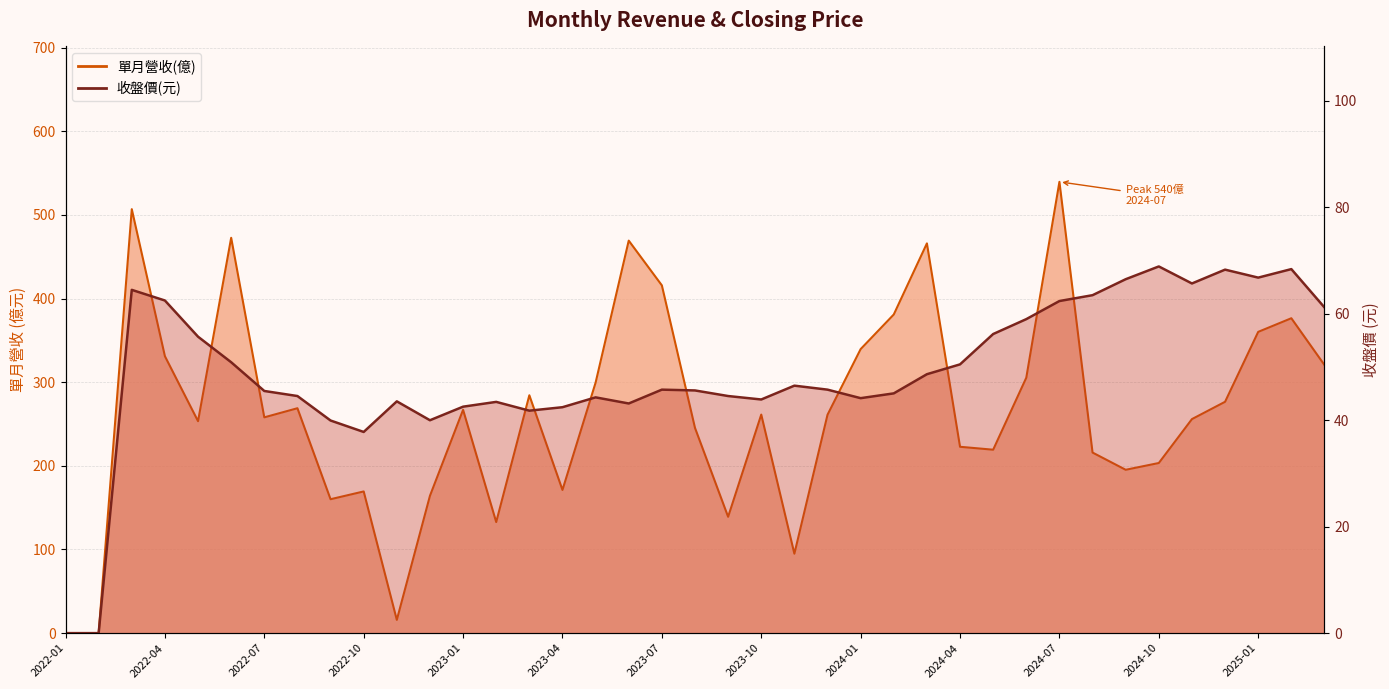

Is it true that 收盤價(元) equals 54.8 at 2022-12?

False